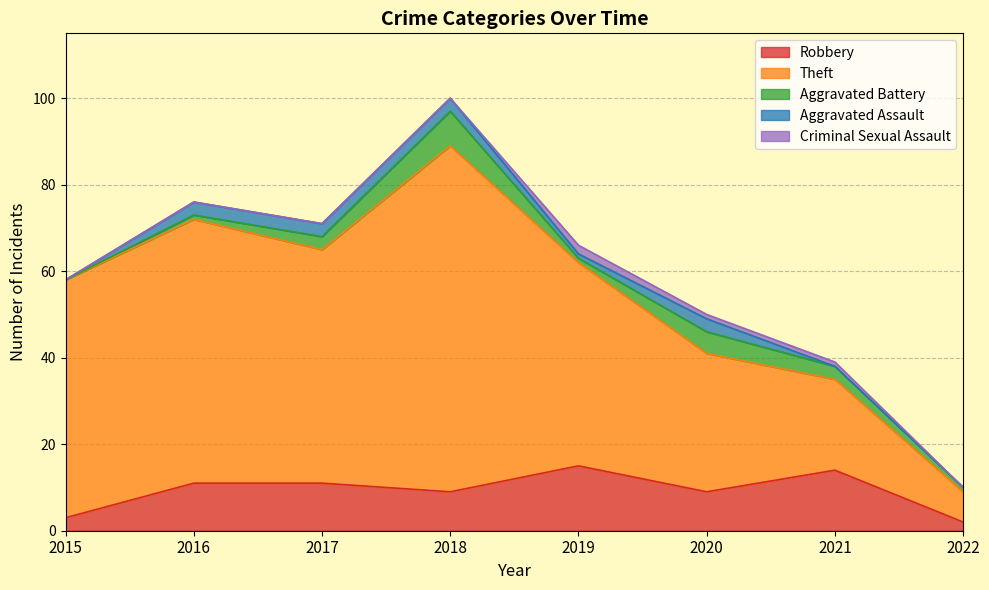

Between 2015 and 2018, which series saw the biggest shift?

Theft